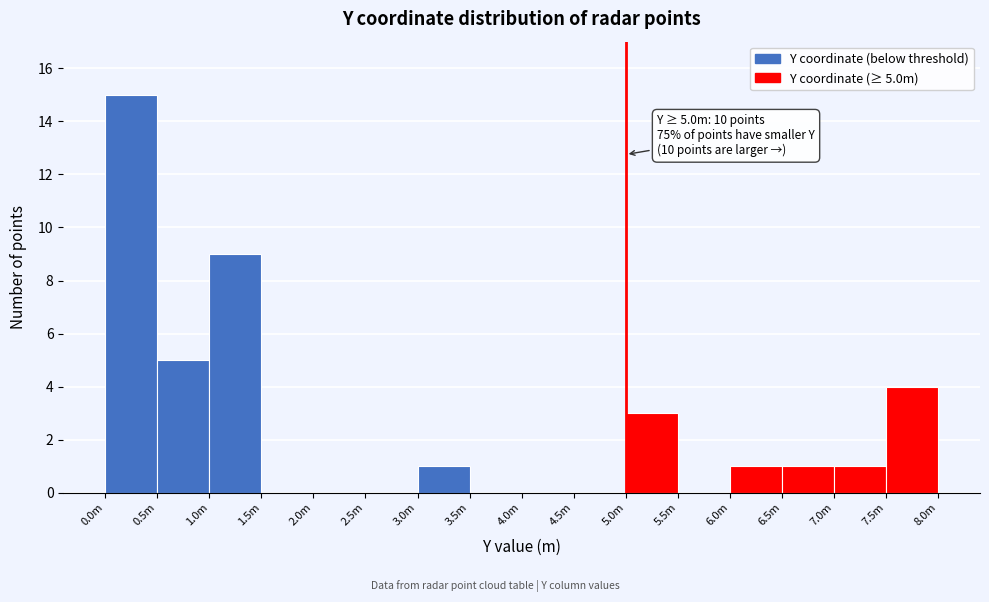

Reading left to right, what are all the values shown in this chart?

0.0m=15	0.5m=5	1.0m=9	1.5m=0	2.0m=0	2.5m=0	3.0m=1	3.5m=0	4.0m=0	4.5m=0	5.0m=3	5.5m=0	6.0m=1	6.5m=1	7.0m=1	7.5m=4